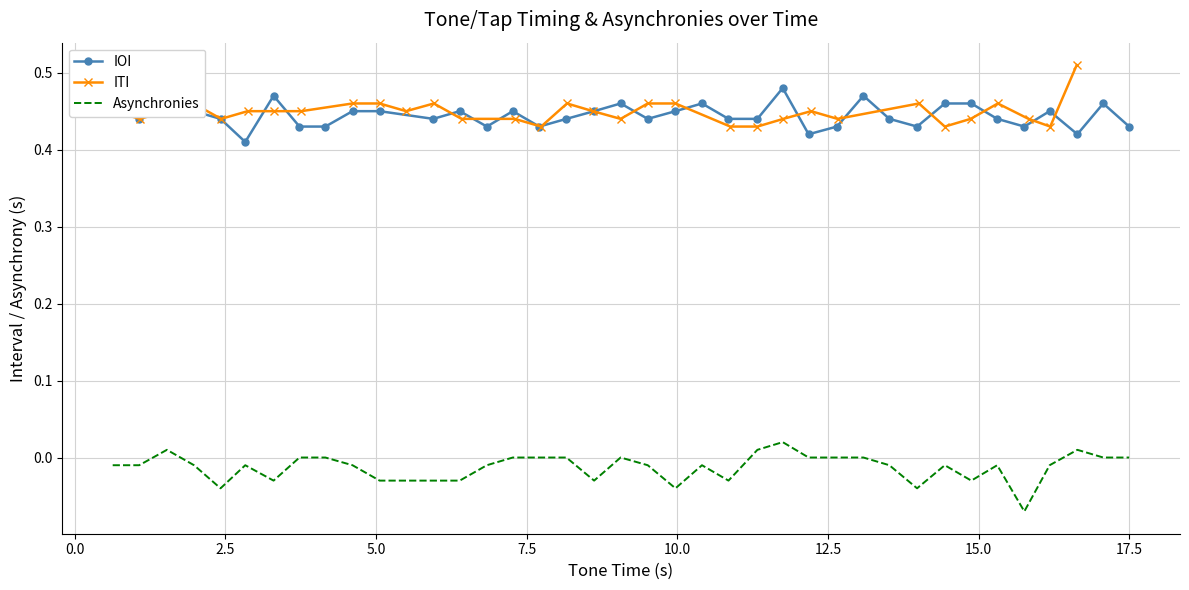

True or false: IOI and Asynchronies intersect in this chart.

False